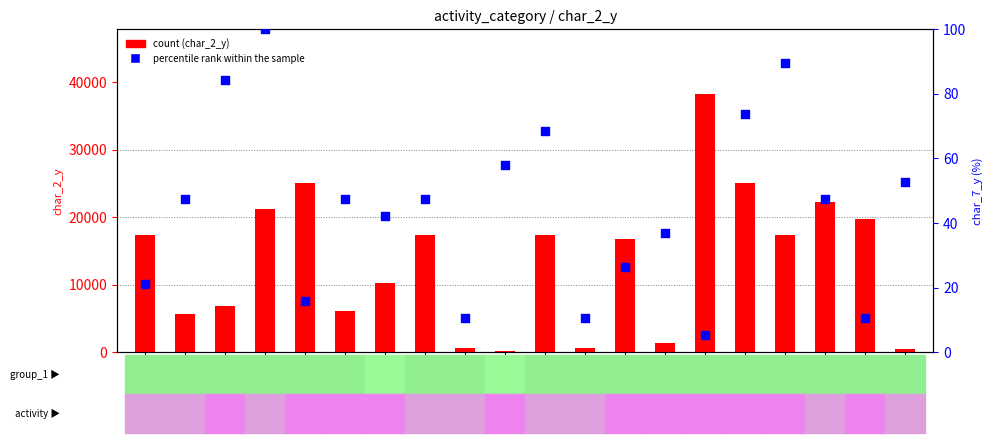

At which category is the sum across all series the highest?

15